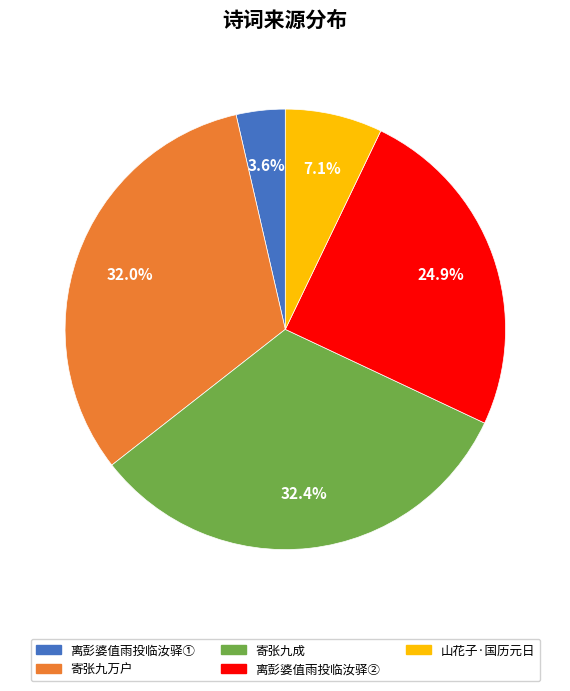

Does any single category account for the majority?

No